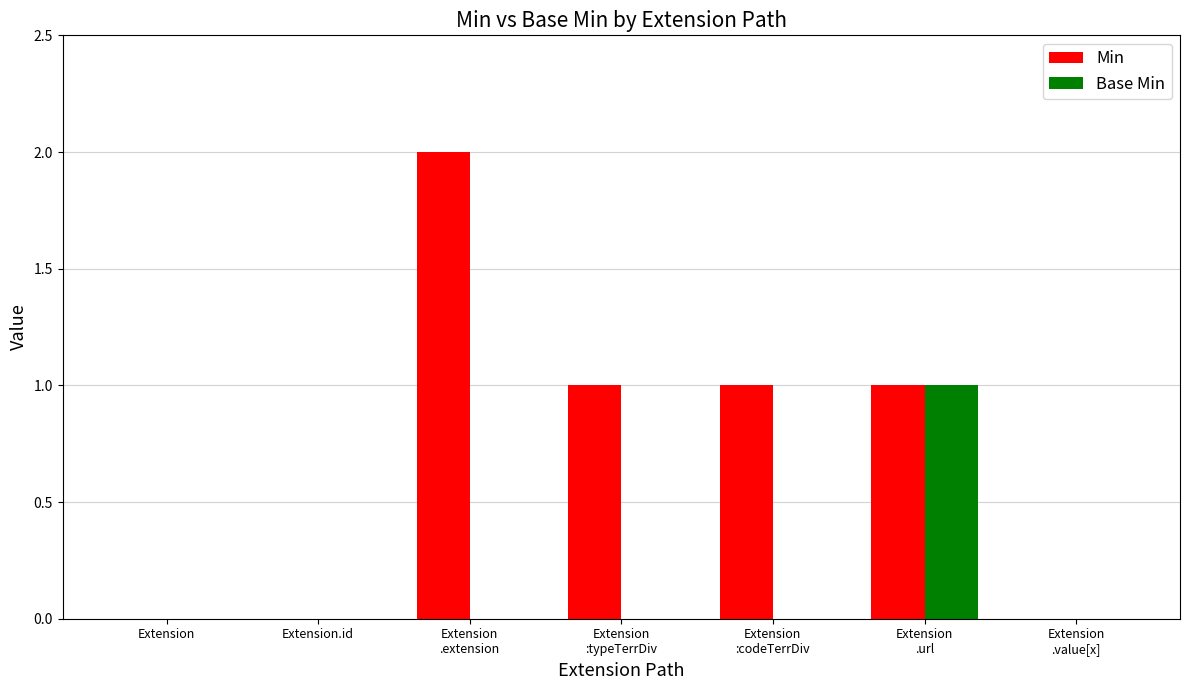

Does the chart contain stacked bars?

No